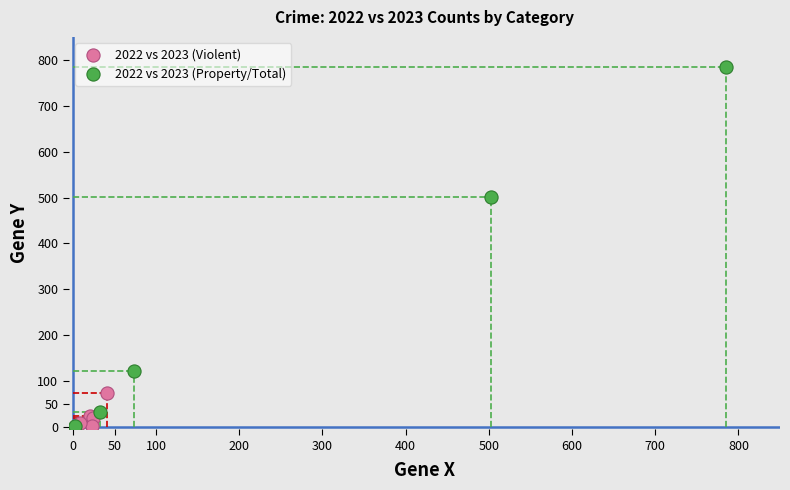

Which series has the largest Y range (max minus min)?

2022 vs 2023 (Property/Total)